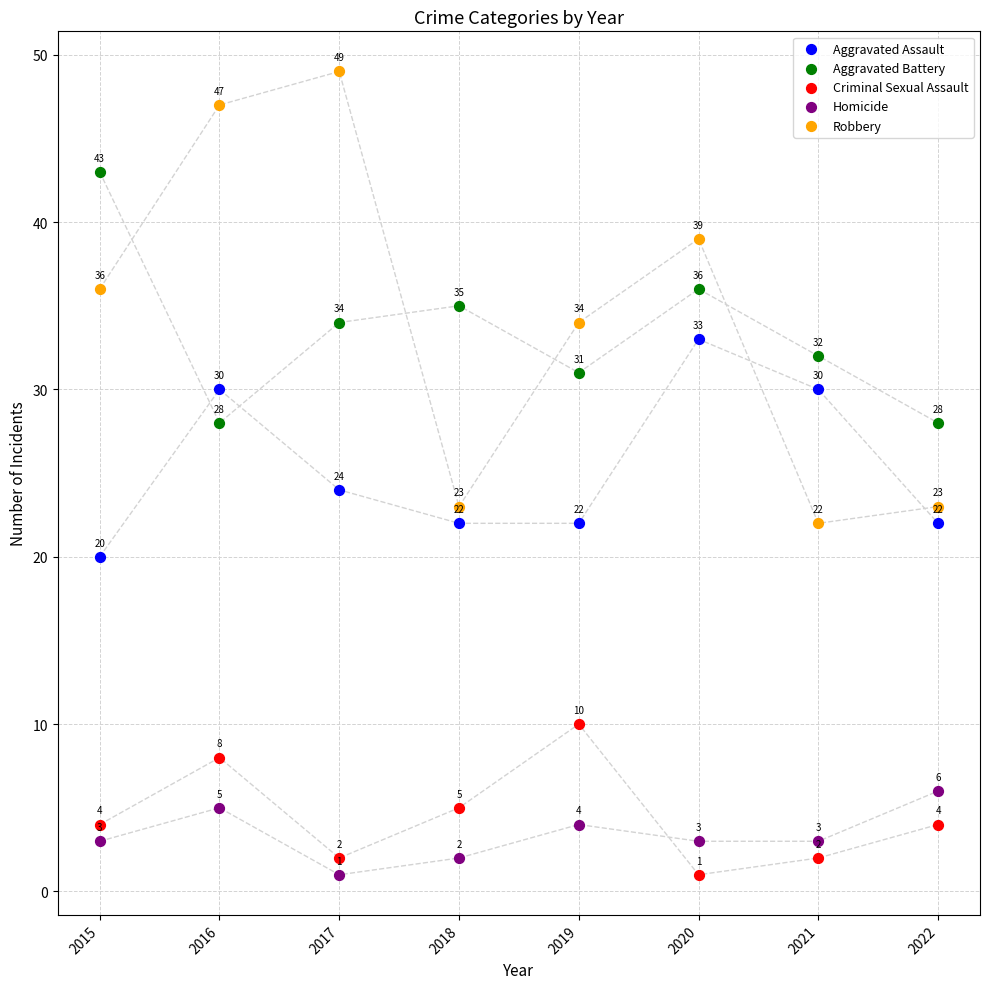

Which series contains the highest Y value?

Robbery